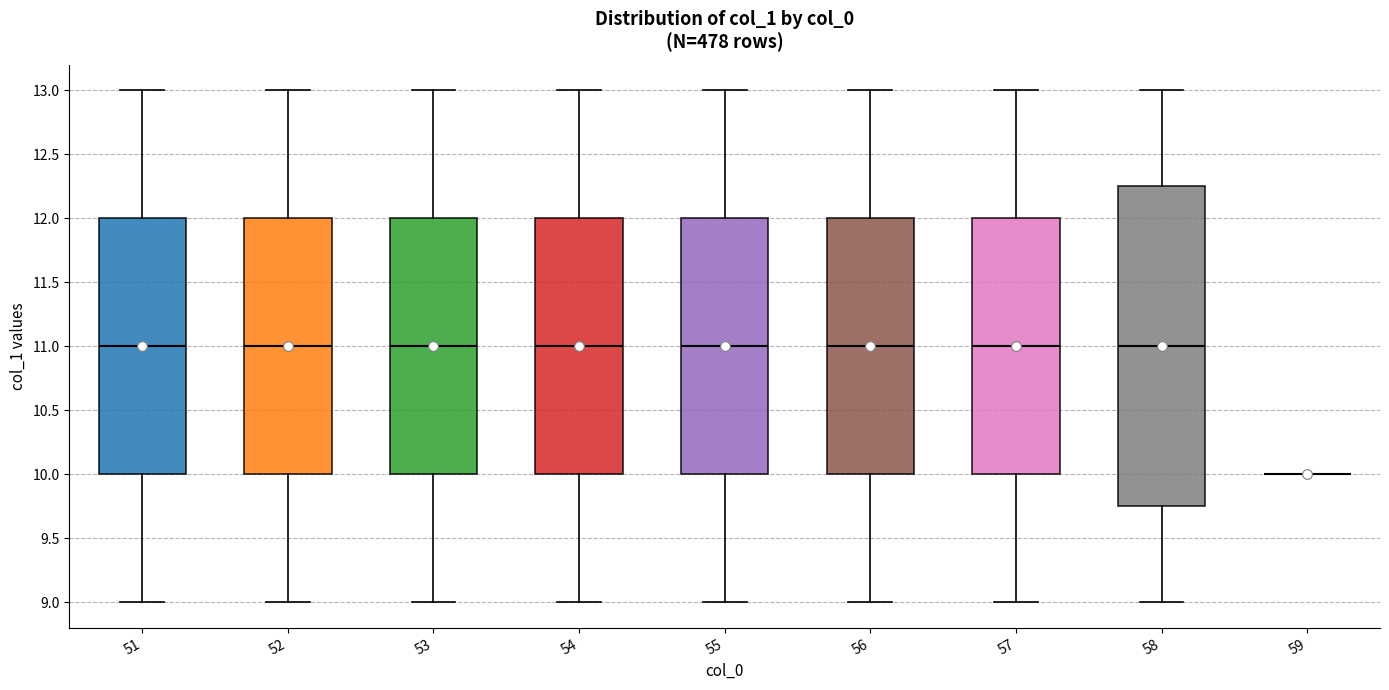

Which box is the tallest, from its lower edge to its upper edge?

58